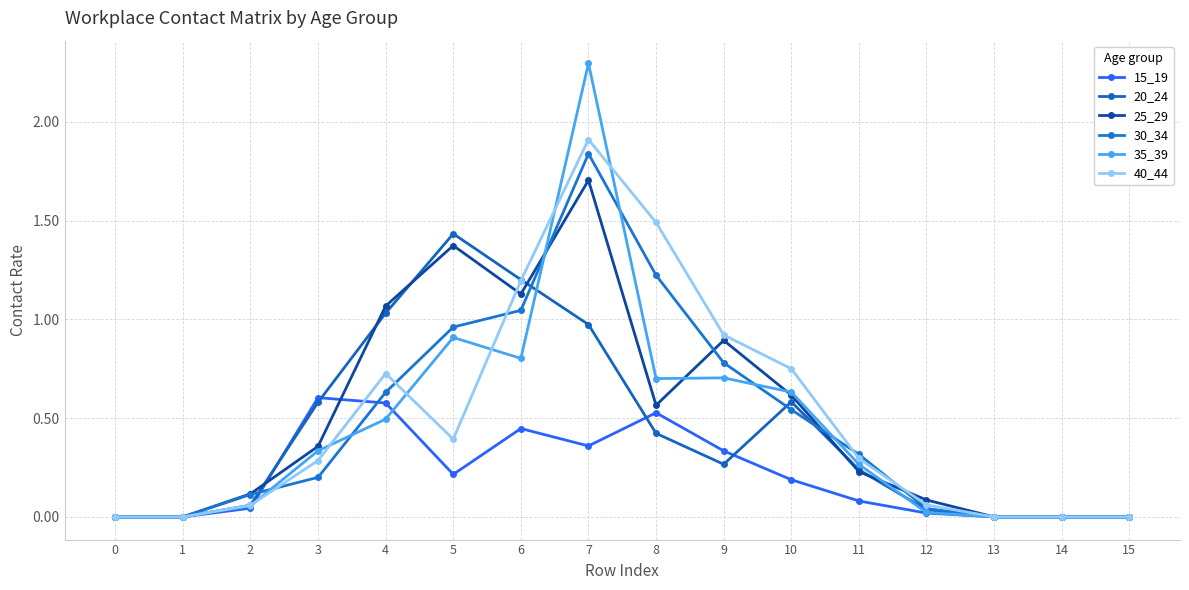

How many lines are shown in the chart?

6